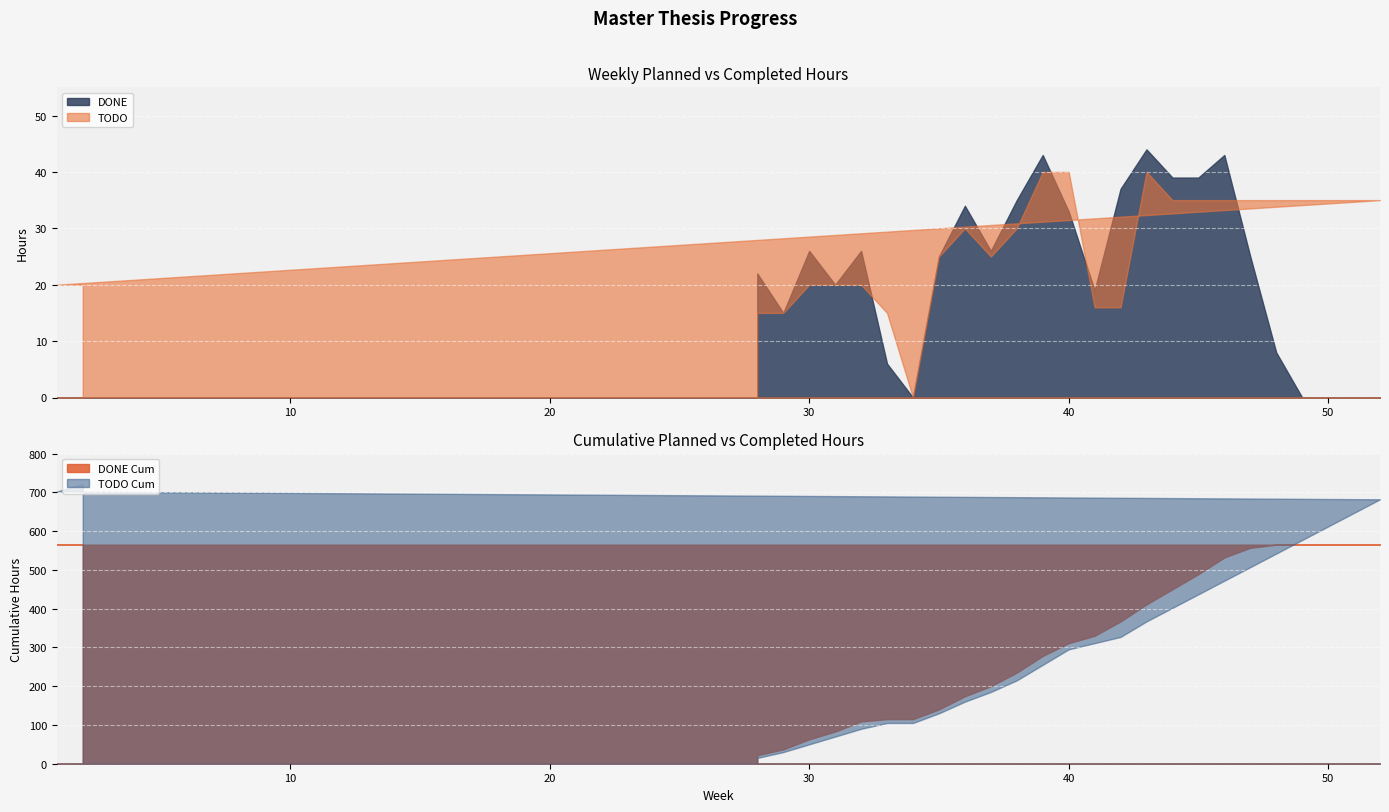

Between which two adjacent categories do TODO Cum and DONE Cum first intersect?

48 and 49